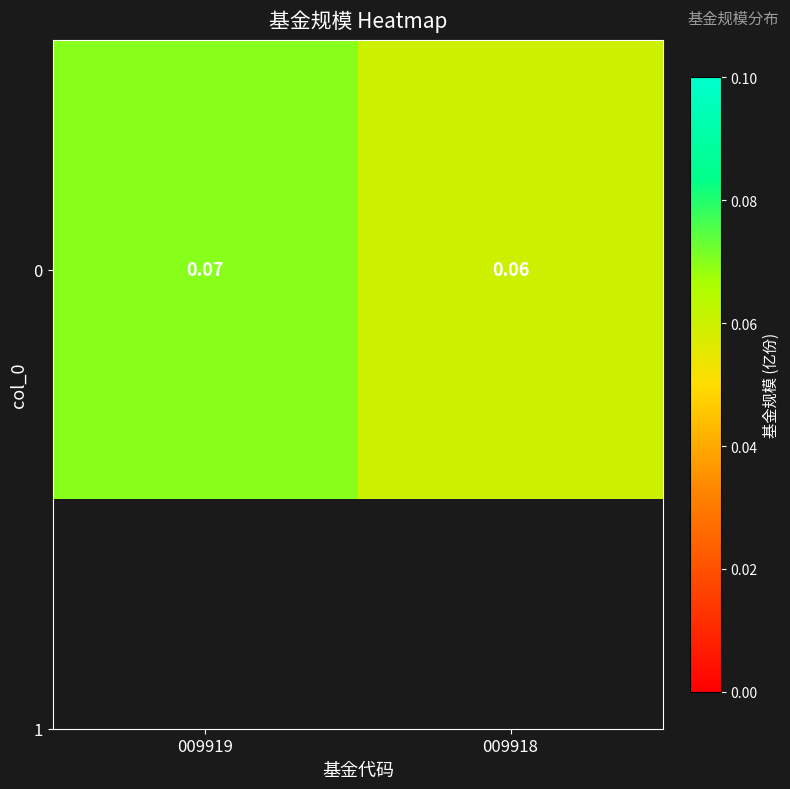

List the labels in order of value, largest first.

009919, 009918